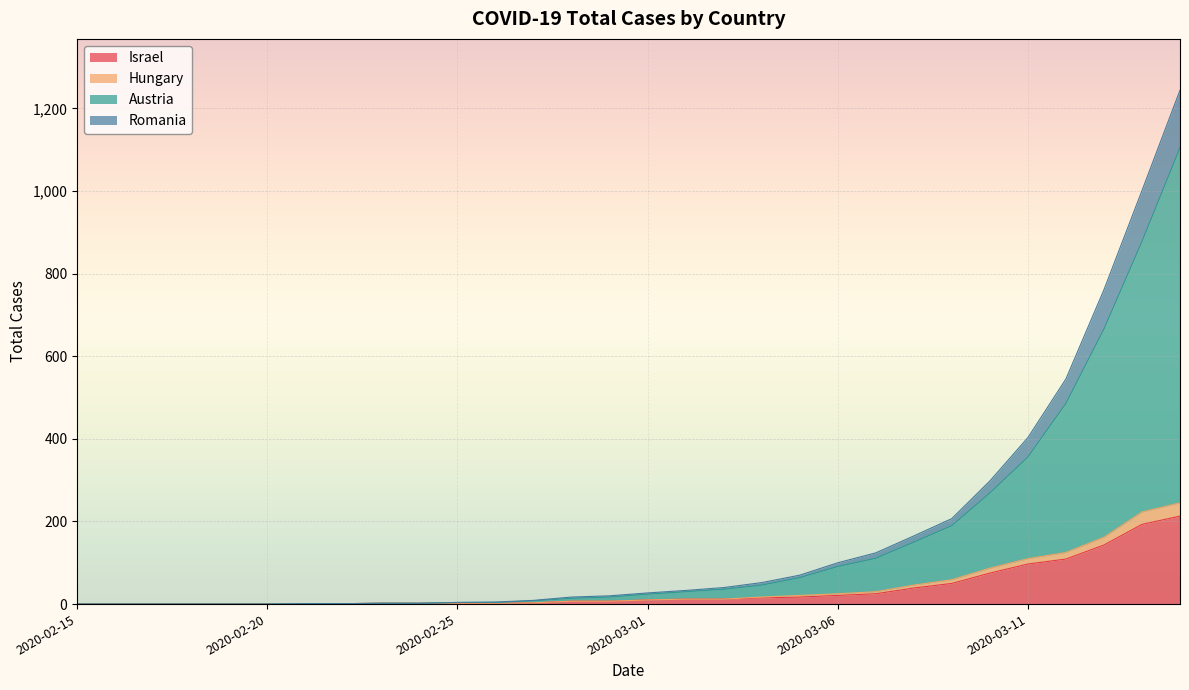

Reading left to right, list all the values displayed in this chart.

Israel: 2020-02-15=0	2020-02-16=0	2020-02-17=0	2020-02-18=0	2020-02-19=0	2020-02-20=0	2020-02-21=1	2020-02-22=1	2020-02-23=2	2020-02-24=2	2020-02-25=2	2020-02-26=2	2020-02-27=3	2020-02-28=7	2020-02-29=7	2020-03-01=10	2020-03-02=12	2020-03-03=12	2020-03-04=15	2020-03-05=17	2020-03-06=21	2020-03-07=25	2020-03-08=39	2020-03-09=50	2020-03-10=75	2020-03-11=97	2020-03-12=109	2020-03-13=143	2020-03-14=193	2020-03-15=213
Hungary: 2020-02-15=0	2020-02-16=0	2020-02-17=0	2020-02-18=0	2020-02-19=0	2020-02-20=0	2020-02-21=1	2020-02-22=1	2020-02-23=2	2020-02-24=2	2020-02-25=2	2020-02-26=2	2020-02-27=3	2020-02-28=7	2020-02-29=7	2020-03-01=10	2020-03-02=12	2020-03-03=12	2020-03-04=17	2020-03-05=21	2020-03-06=25	2020-03-07=30	2020-03-08=46	2020-03-09=59	2020-03-10=87	2020-03-11=110	2020-03-12=125	2020-03-13=162	2020-03-14=223	2020-03-15=245
Austria: 2020-02-15=0	2020-02-16=0	2020-02-17=0	2020-02-18=0	2020-02-19=0	2020-02-20=0	2020-02-21=1	2020-02-22=1	2020-02-23=2	2020-02-24=2	2020-02-25=4	2020-02-26=4	2020-02-27=8	2020-02-28=14	2020-02-29=17	2020-03-01=24	2020-03-02=30	2020-03-03=36	2020-03-04=46	2020-03-05=64	2020-03-06=91	2020-03-07=111	2020-03-08=150	2020-03-09=190	2020-03-10=269	2020-03-11=356	2020-03-12=486	2020-03-13=666	2020-03-14=878	2020-03-15=1105
Romania: 2020-02-15=0	2020-02-16=0	2020-02-17=0	2020-02-18=0	2020-02-19=0	2020-02-20=0	2020-02-21=1	2020-02-22=1	2020-02-23=2	2020-02-24=2	2020-02-25=4	2020-02-26=5	2020-02-27=9	2020-02-28=17	2020-02-29=20	2020-03-01=27	2020-03-02=33	2020-03-03=40	2020-03-04=52	2020-03-05=70	2020-03-06=100	2020-03-07=124	2020-03-08=165	2020-03-09=207	2020-03-10=298	2020-03-11=403	2020-03-12=545	2020-03-13=761	2020-03-14=1001	2020-03-15=1244